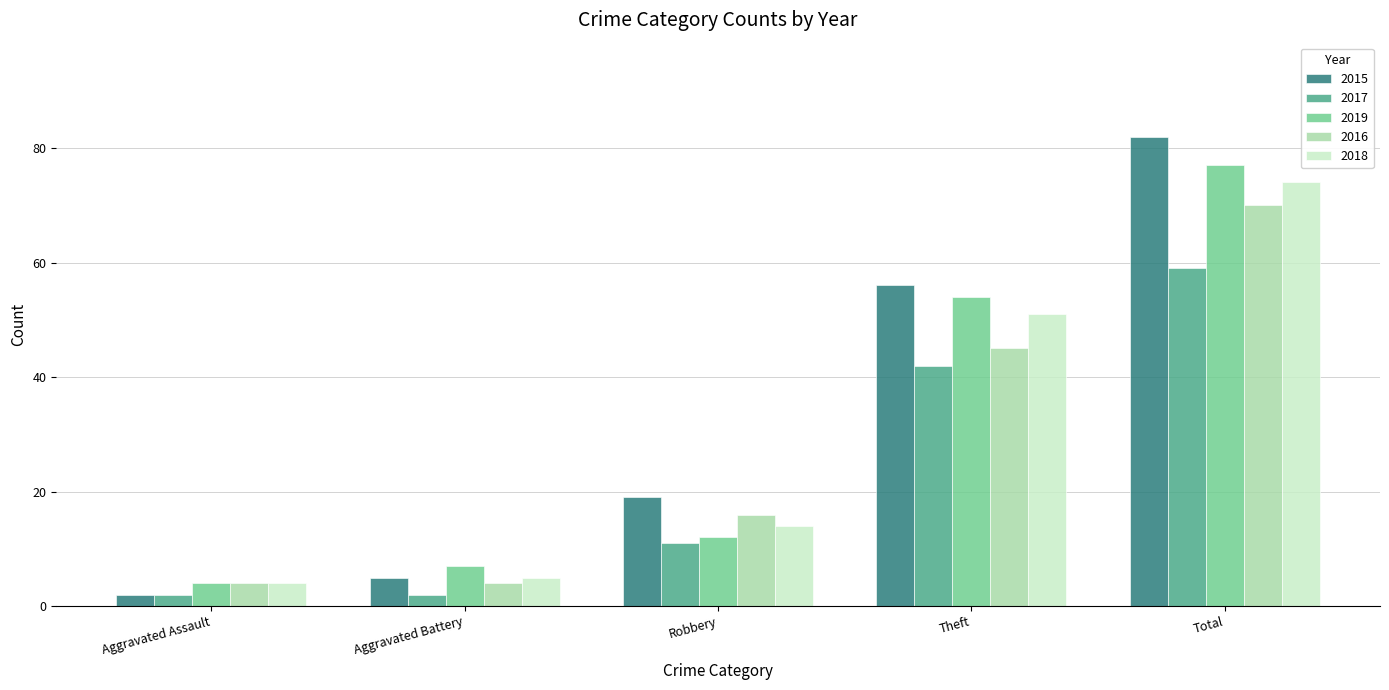

Reading left to right, list all the values displayed in this chart.

2015: Aggravated Assault=2	Aggravated Battery=5	Robbery=19	Theft=56	Total=82
2017: Aggravated Assault=2	Aggravated Battery=2	Robbery=11	Theft=42	Total=59
2019: Aggravated Assault=4	Aggravated Battery=7	Robbery=12	Theft=54	Total=77
2016: Aggravated Assault=4	Aggravated Battery=4	Robbery=16	Theft=45	Total=70
2018: Aggravated Assault=4	Aggravated Battery=5	Robbery=14	Theft=51	Total=74